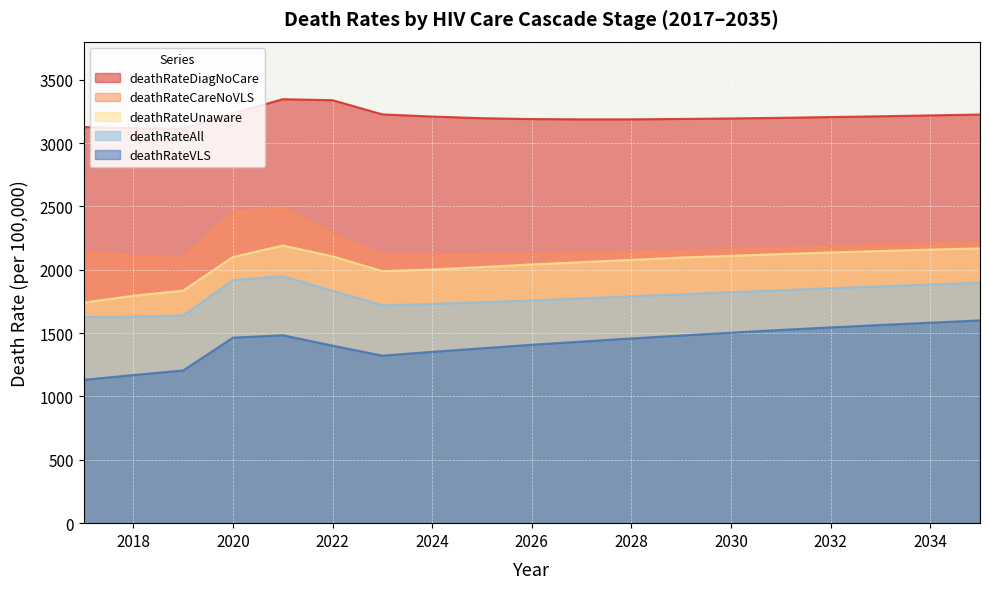

At which category is the sum across all series the highest?

2021